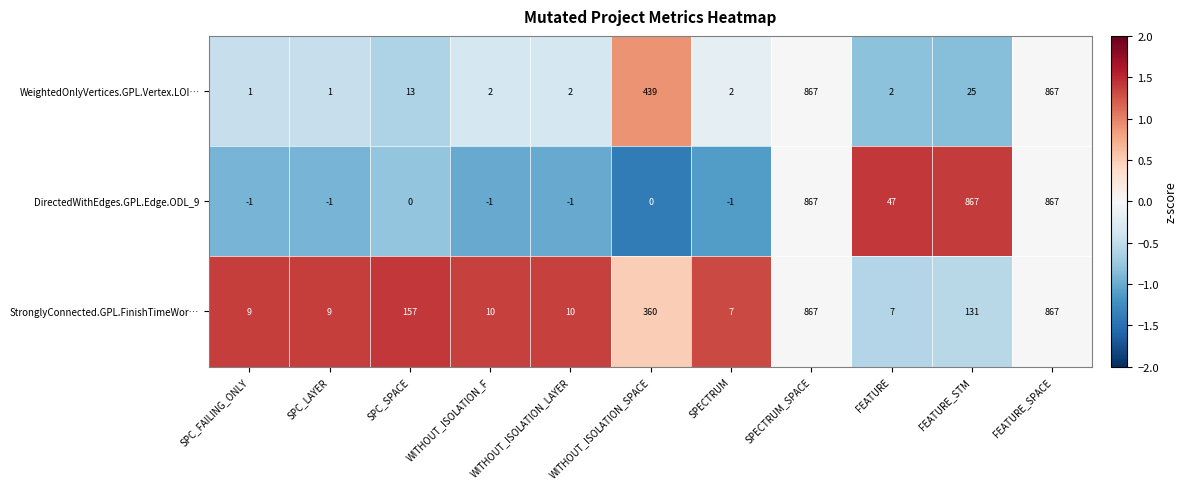

What is the difference between the maximum and minimum values in the DirectedWithEdges.GPL.Edge.ODL_9 series?

868